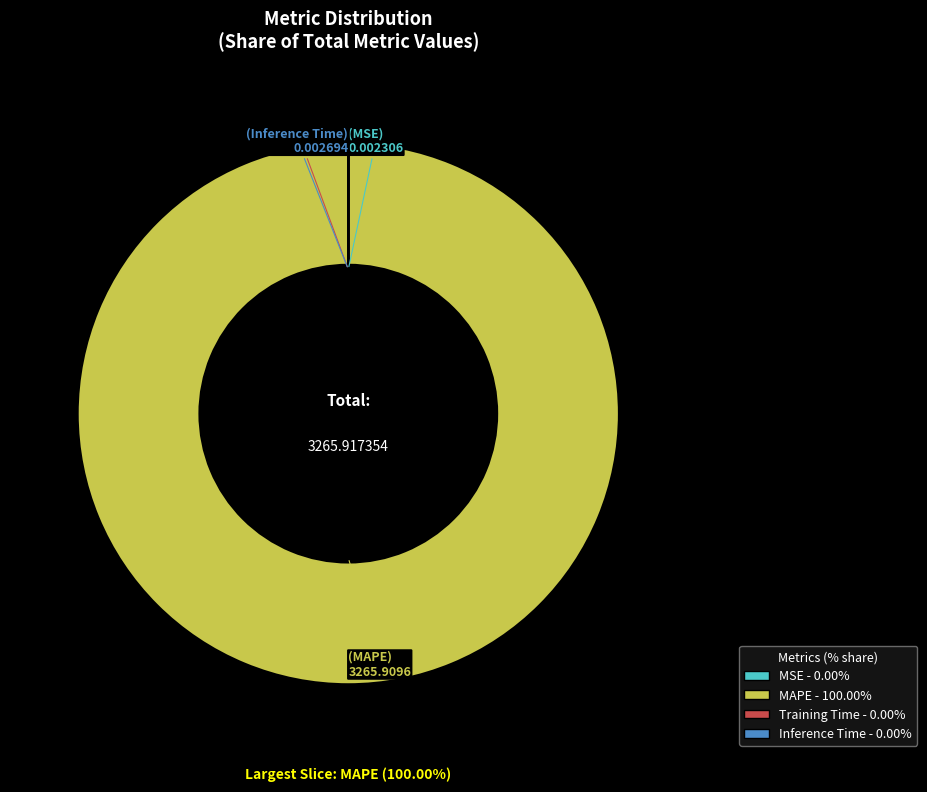

Is MAPE - 100.00% the majority of the pie?

Yes